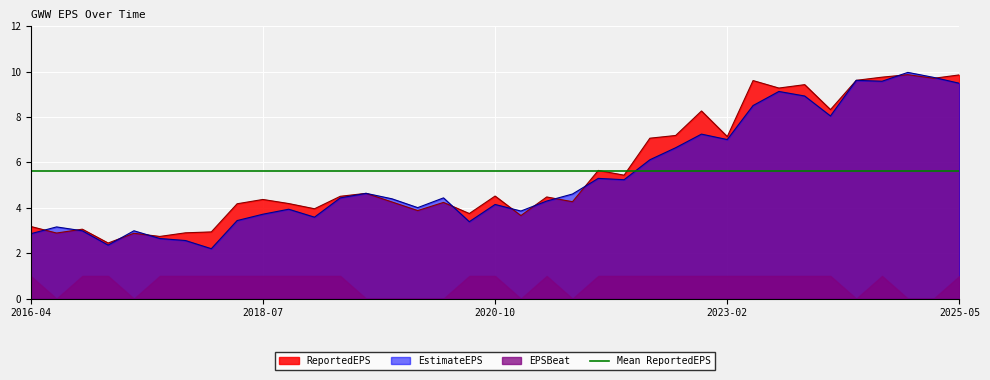

What is the minimum value for EstimateEPS?

2.2